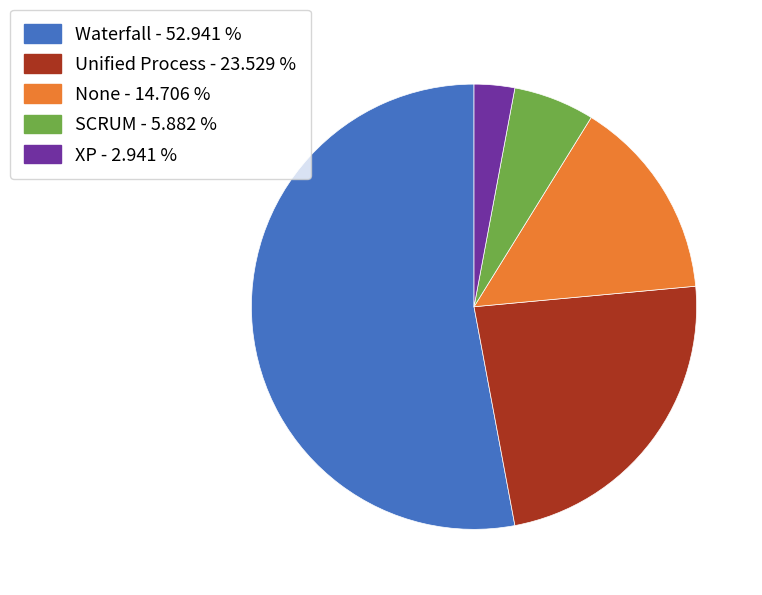

How many segments does this pie chart have?

5